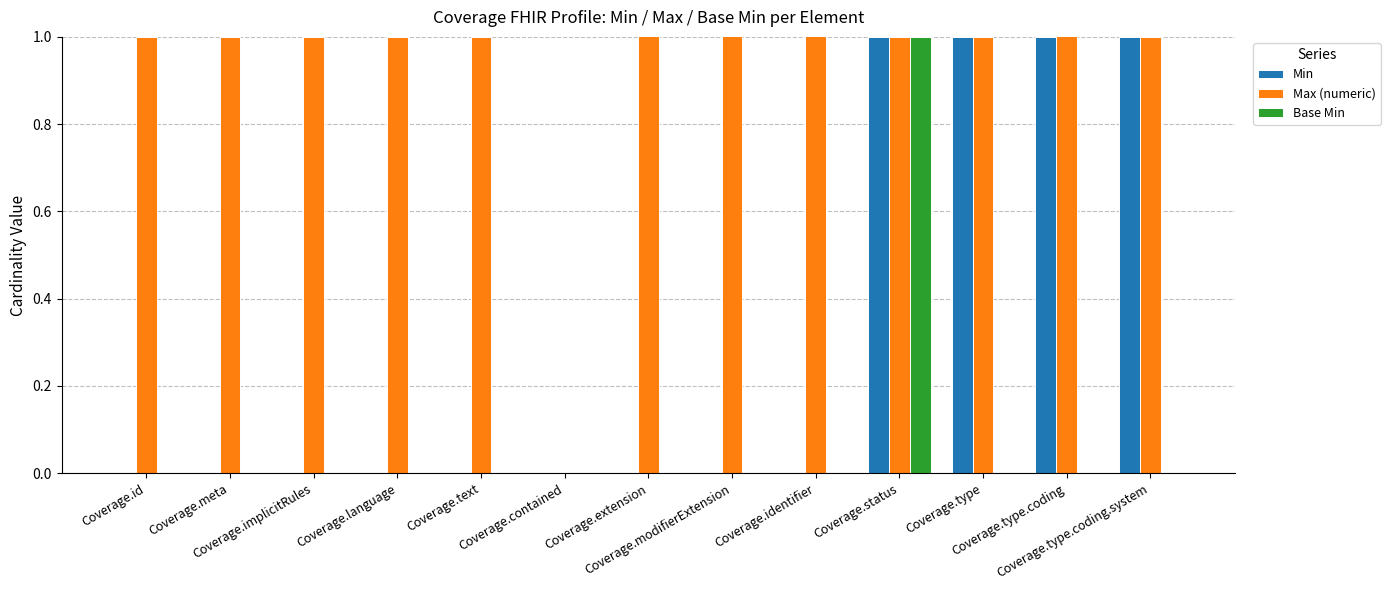

The Max (numeric) series shows 0 at Coverage.id. True or false?

False